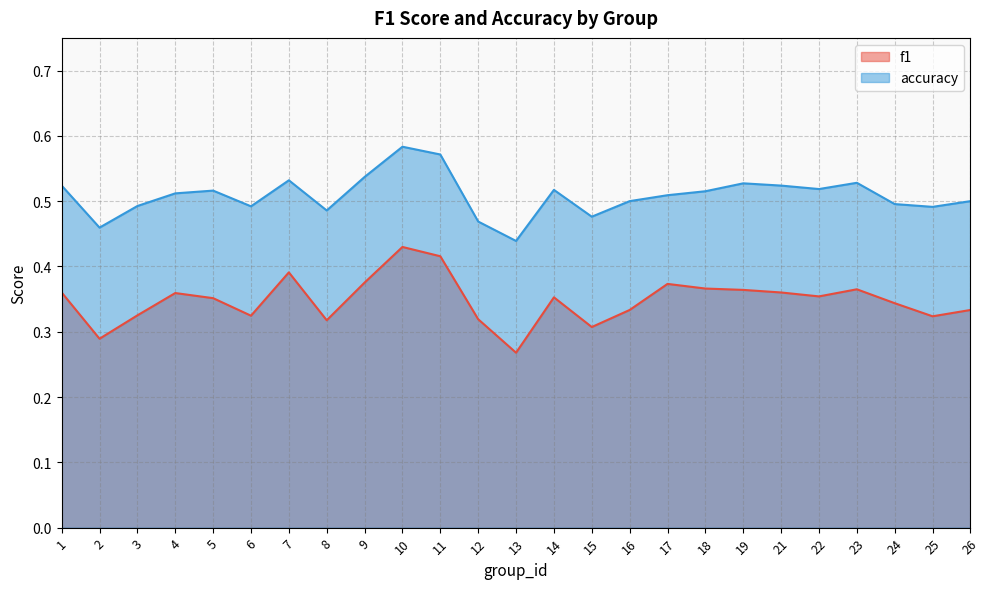

Does the chart have visible grid lines?

Yes